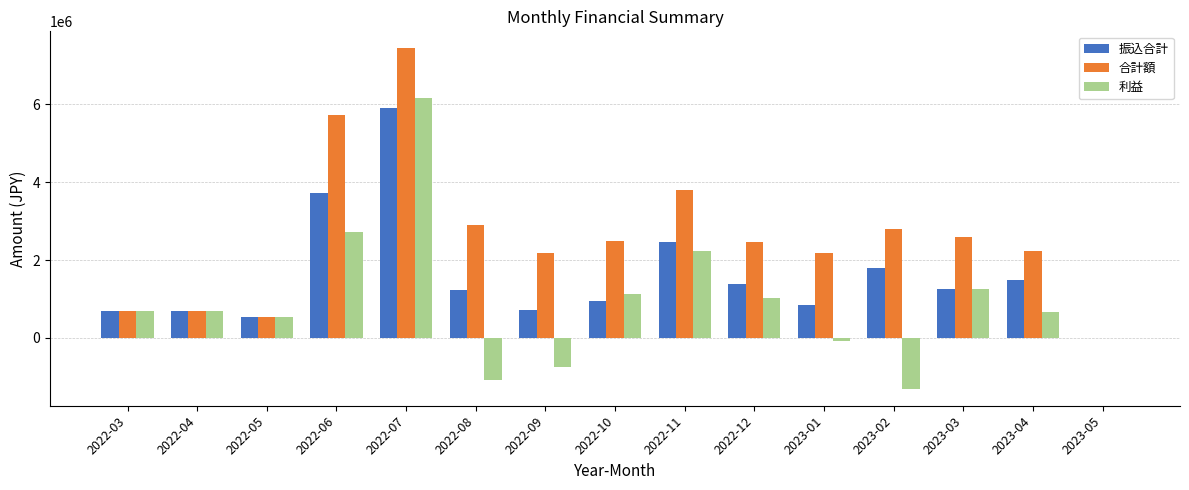

Which category has the highest value across all series?

2022-07